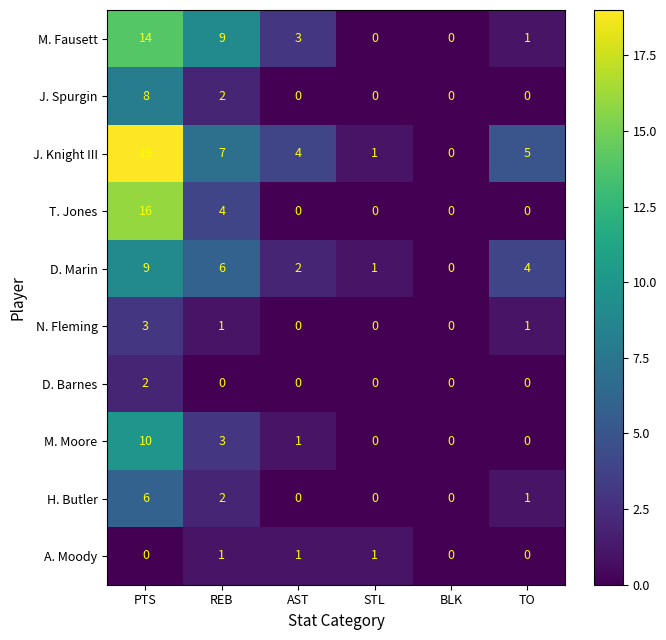

List the series in order of their peak value, highest first.

J. Knight III, T. Jones, M. Fausett, M. Moore, D. Marin, J. Spurgin, H. Butler, N. Fleming, D. Barnes, A. Moody